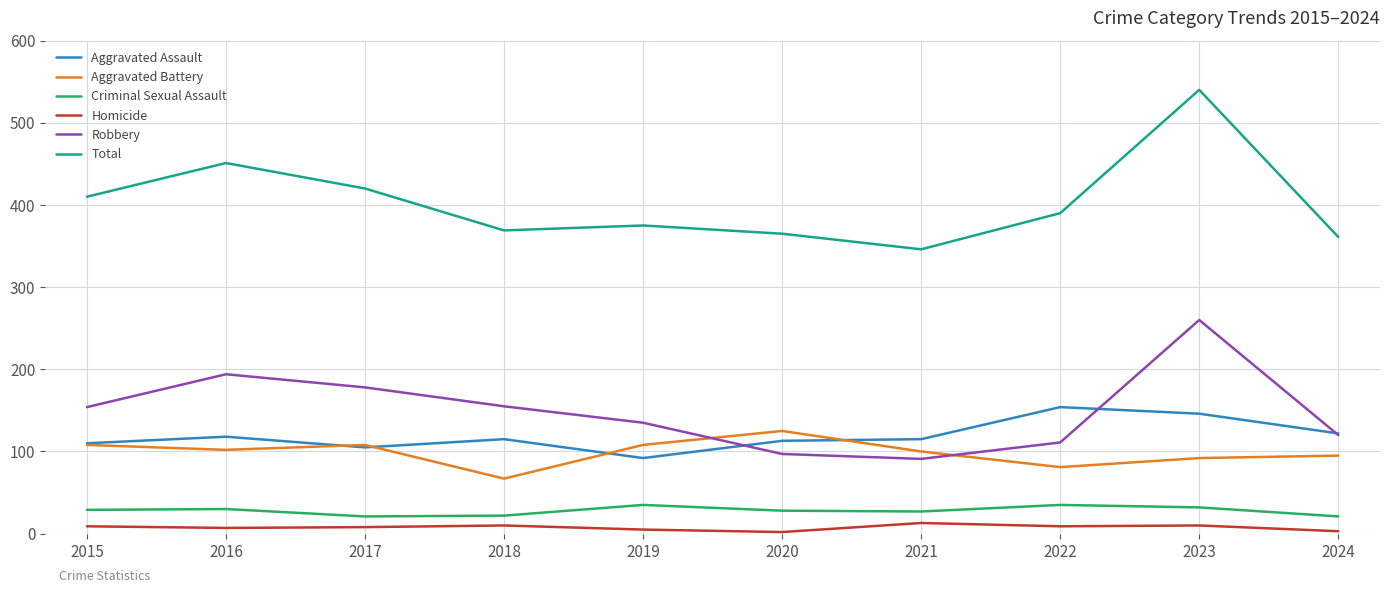

What are all the series names shown in the legend?

Aggravated Assault, Aggravated Battery, Criminal Sexual Assault, Homicide, Robbery, Total